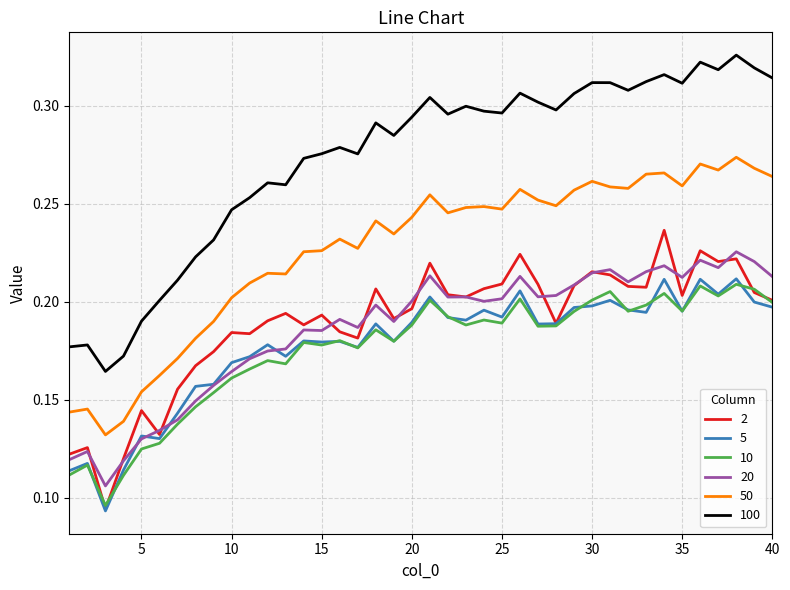

Which series has the largest range (max minus min)?

100